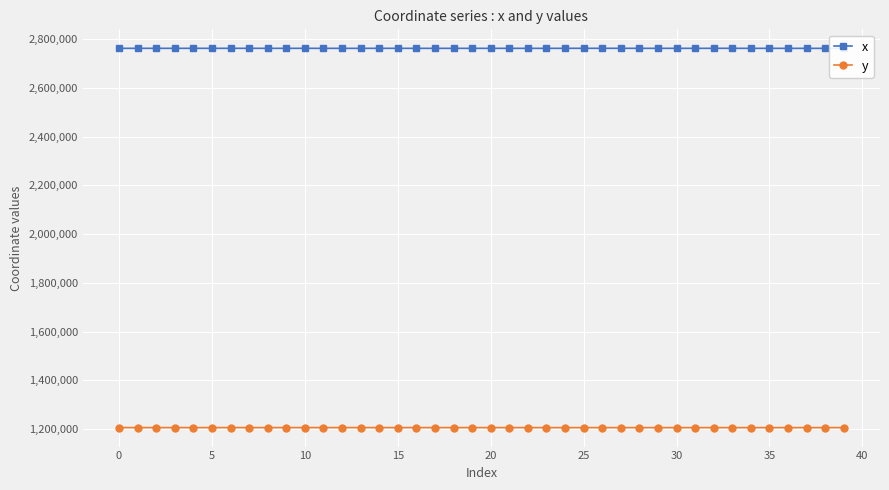

True or false: y has more than 0 interior local peaks.

True